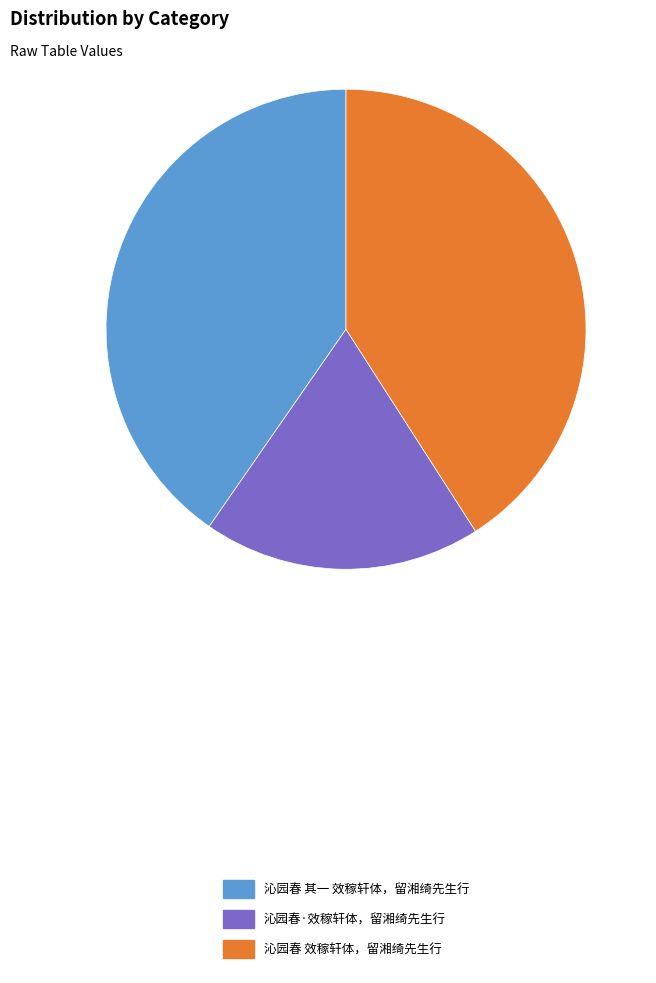

How many slices are in this pie chart?

3